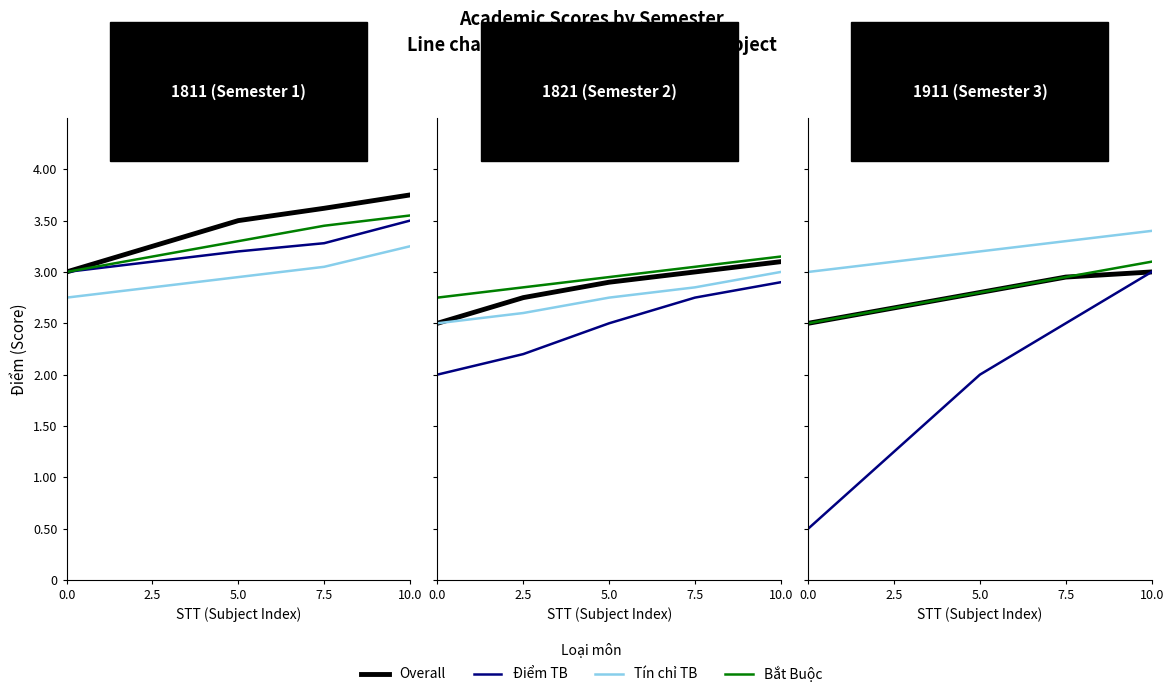

What is the difference between the second highest and minimum values in the Bắt Buộc series?

0.5